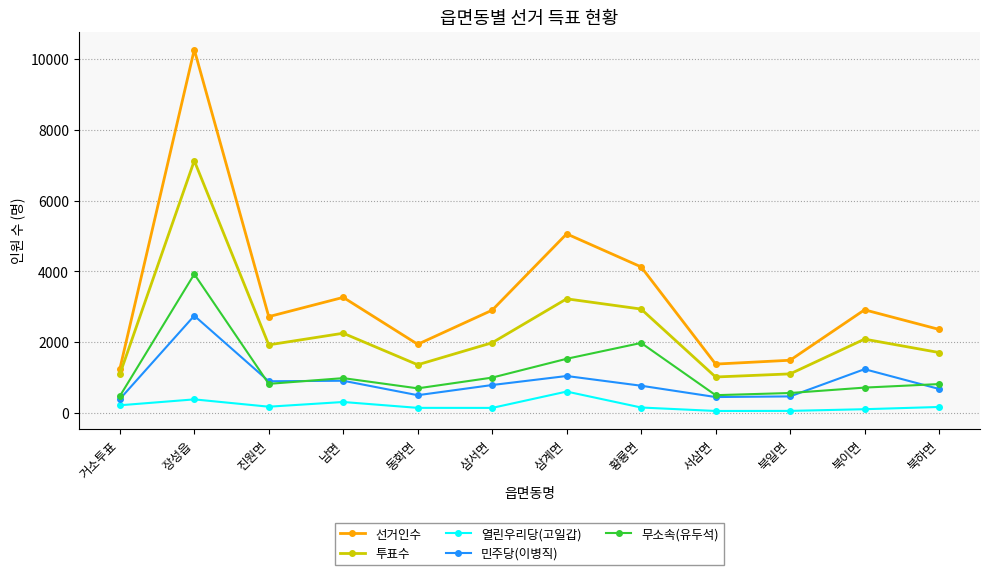

True or false: 선거인수 has more than 1 points higher than both neighbors.

True